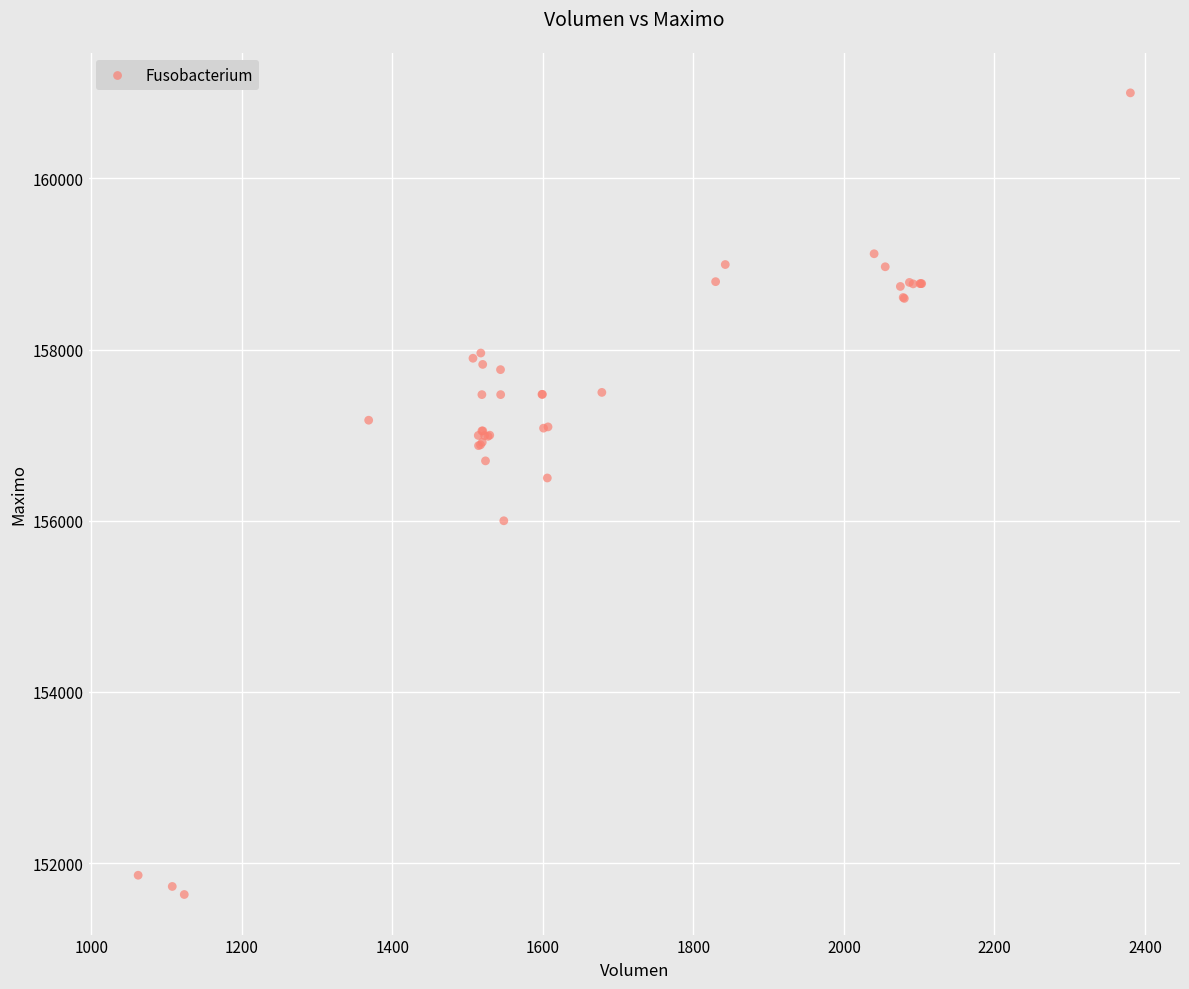

What Y value in the scatter plot is closest to 156316?

156500